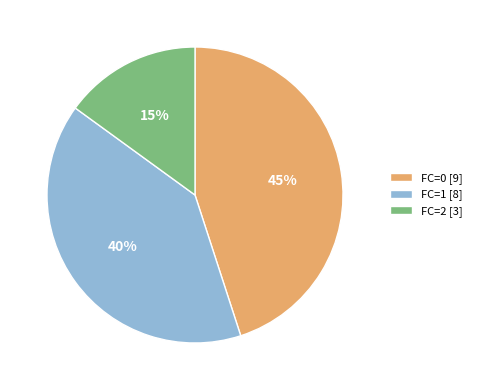

Is the sum of FC=1 [8] and FC=0 [9] greater than half?

Yes